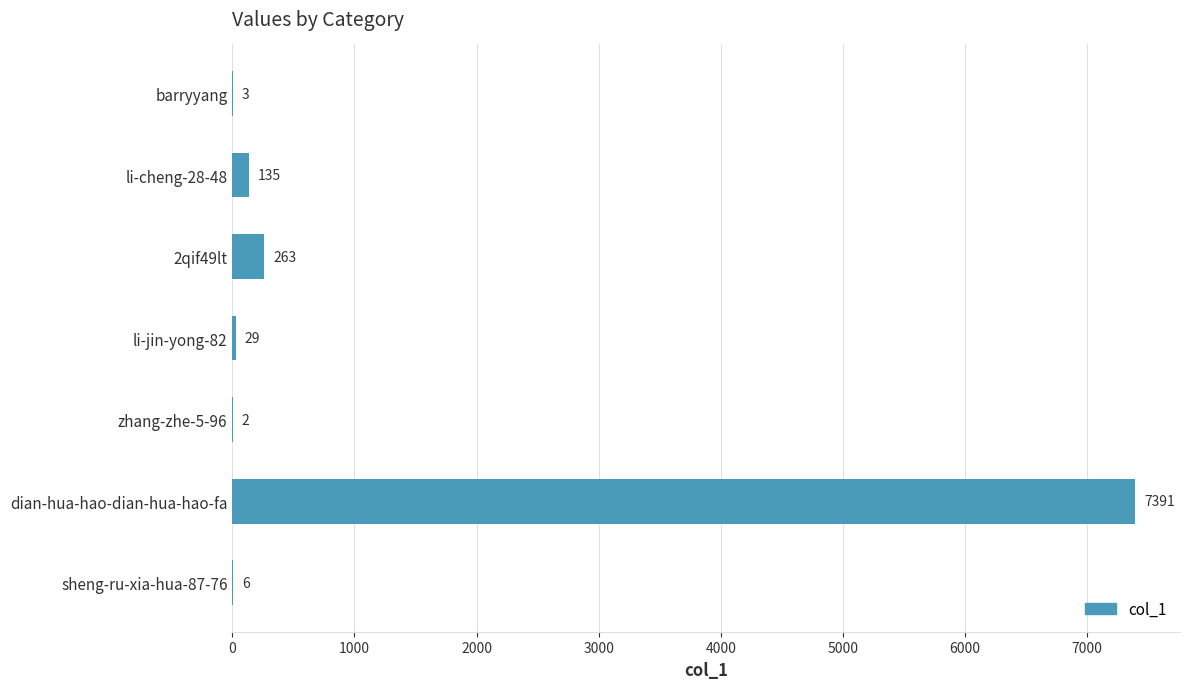

How many data points does each series have?

7